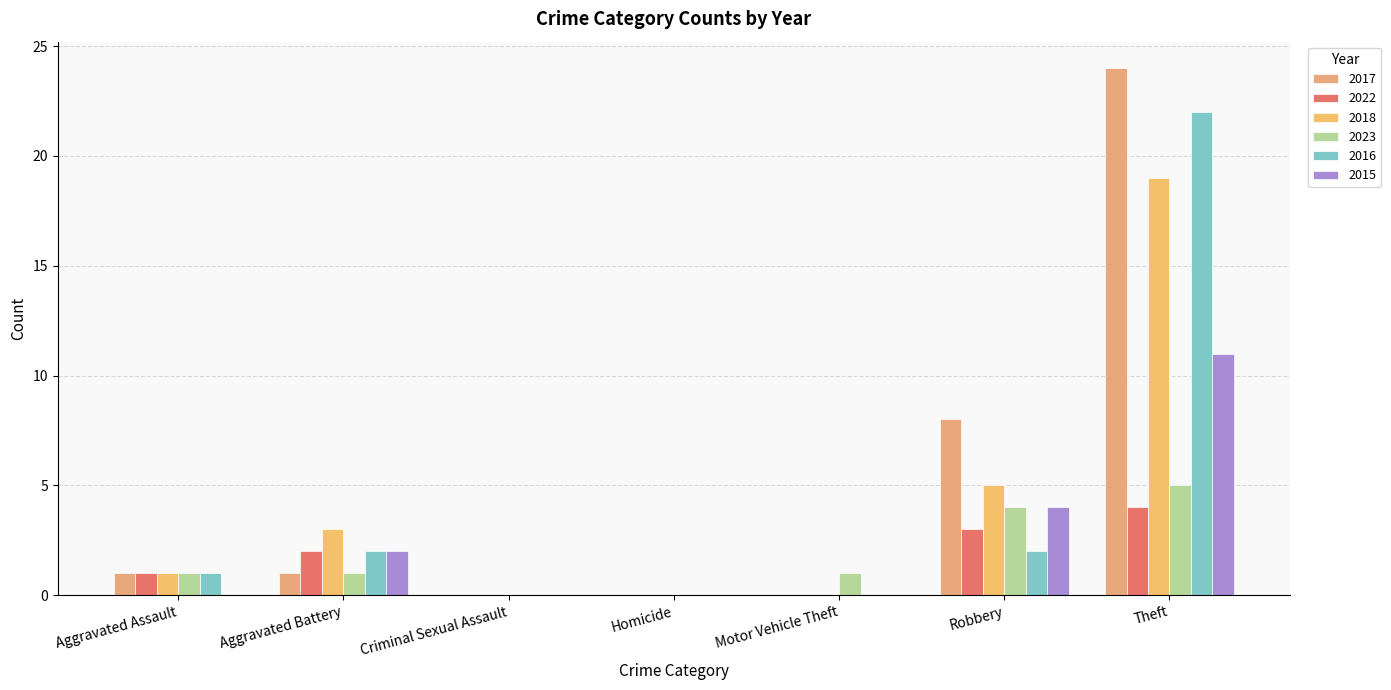

The 2015 series shows 0 at Aggravated Assault. True or false?

True